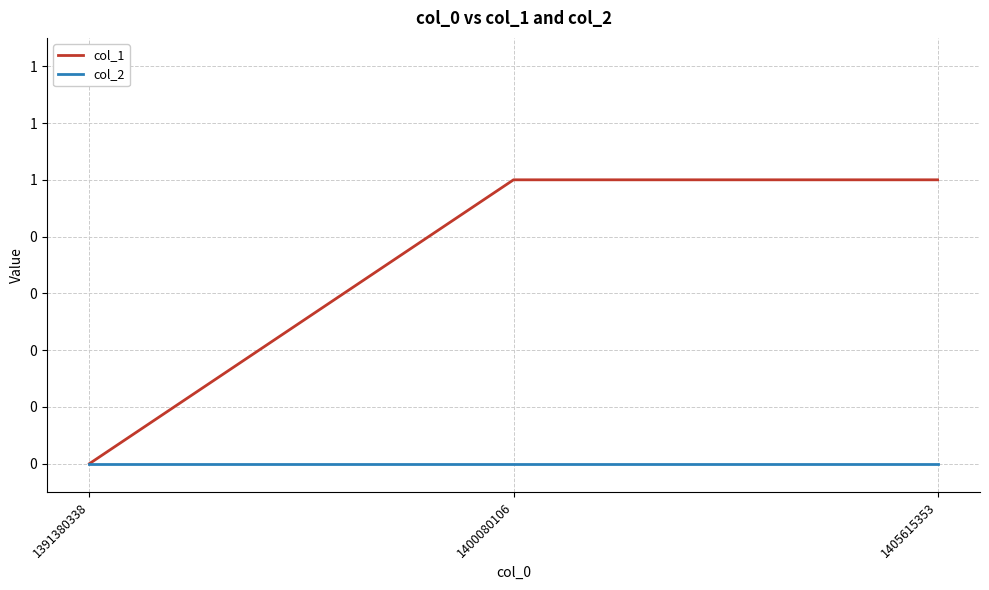

What are all the series names shown in the legend?

col_1, col_2